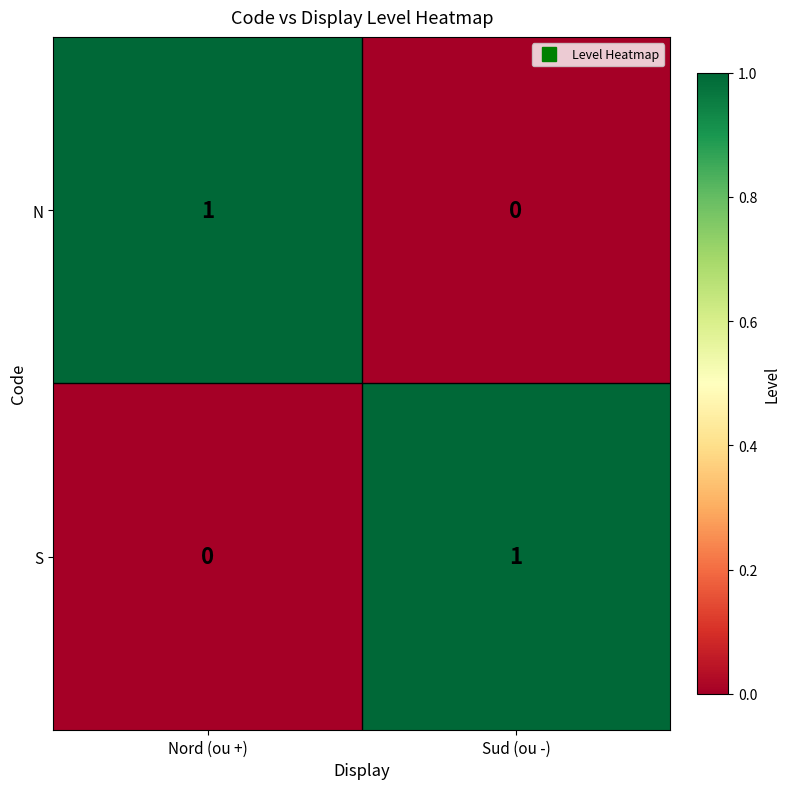

Reading left to right, what are all the values shown in this chart?

N: 1	0
S: 0	1